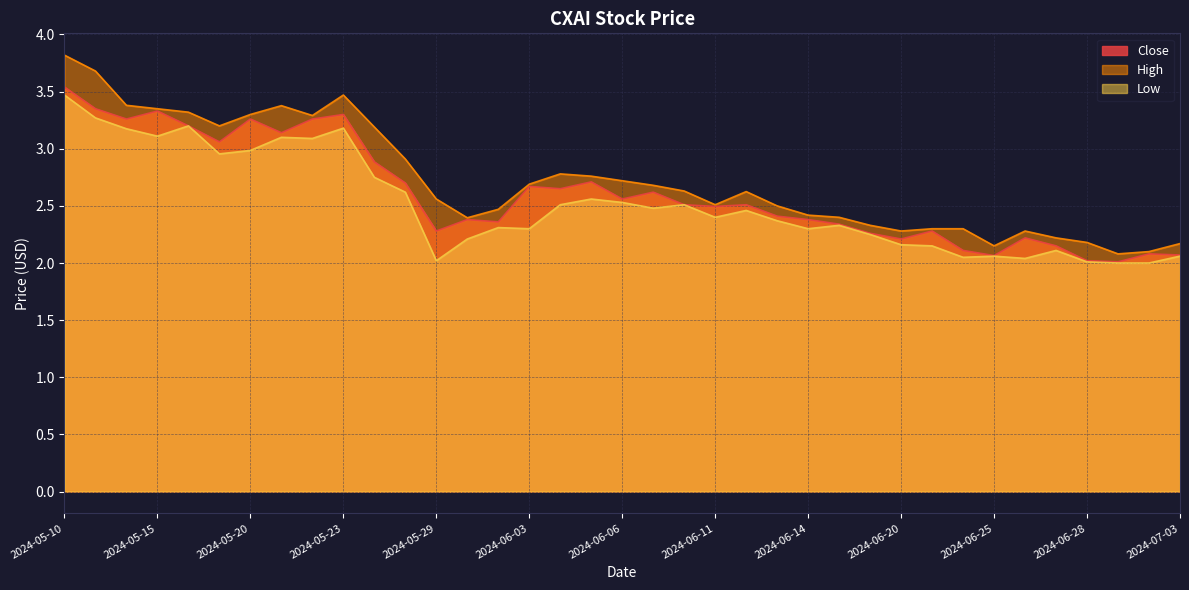

True or false: Low and Close intersect in this chart.

False